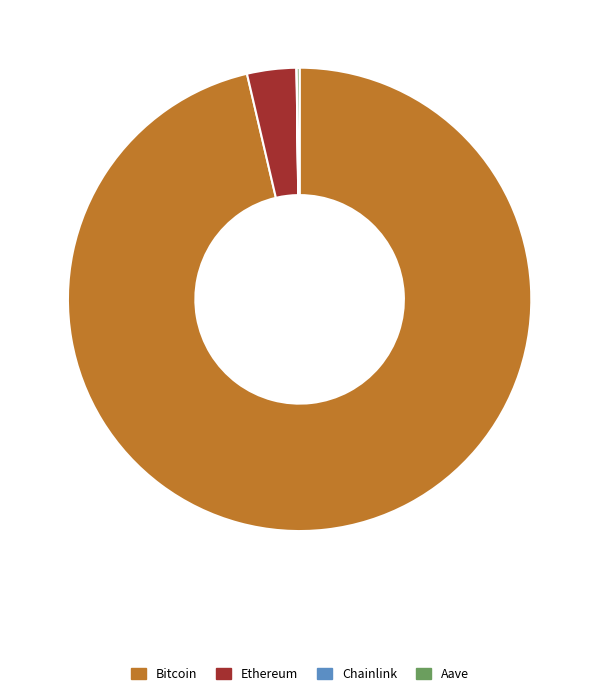

Approximately how many times larger is the value at Bitcoin compared to Ethereum?

28.0